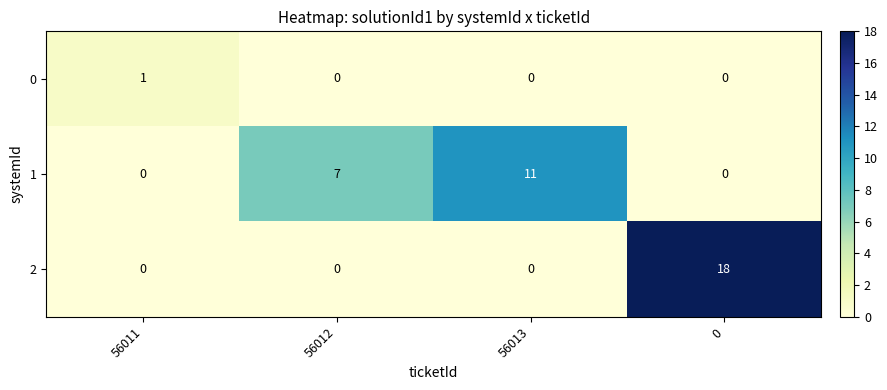

What is the total value across all series at 56012?

7